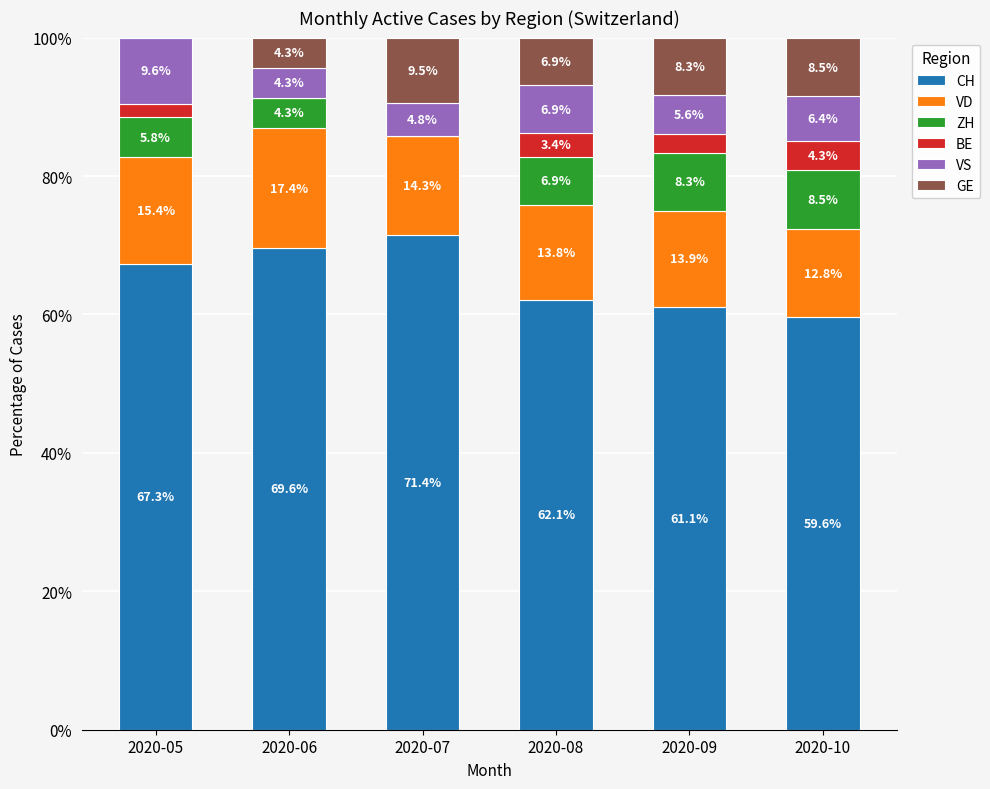

What is the total value across all series at 2020-07?

100.0